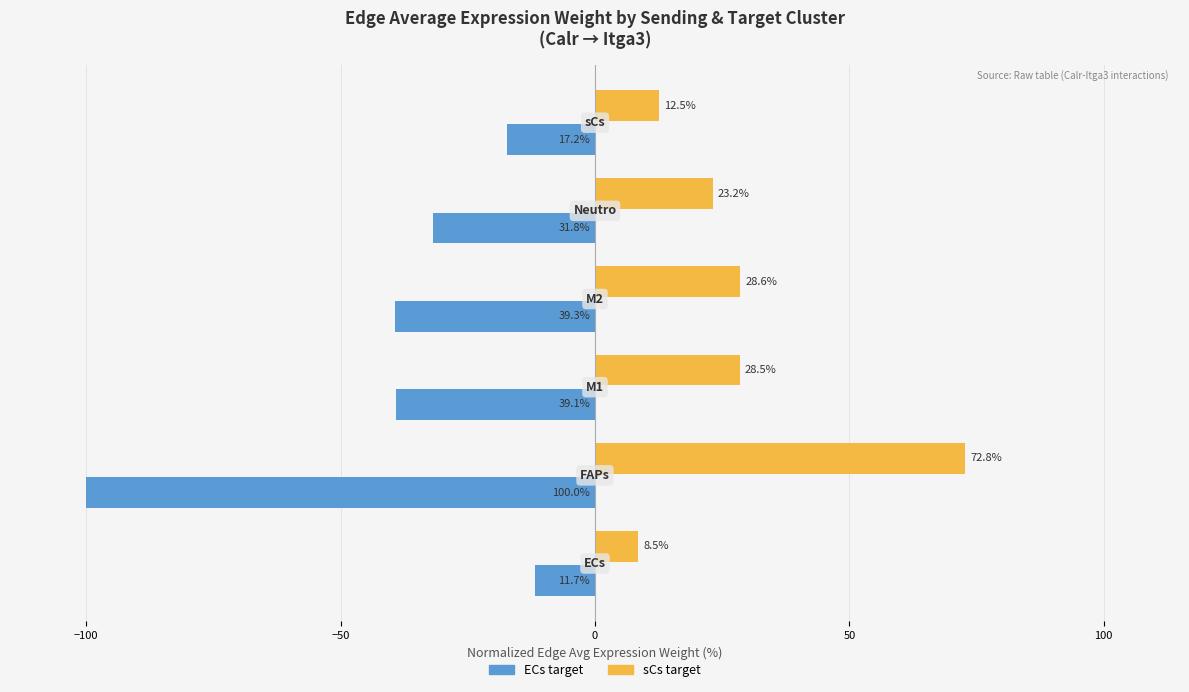

What is the average value of the ECs target series?

-39.9